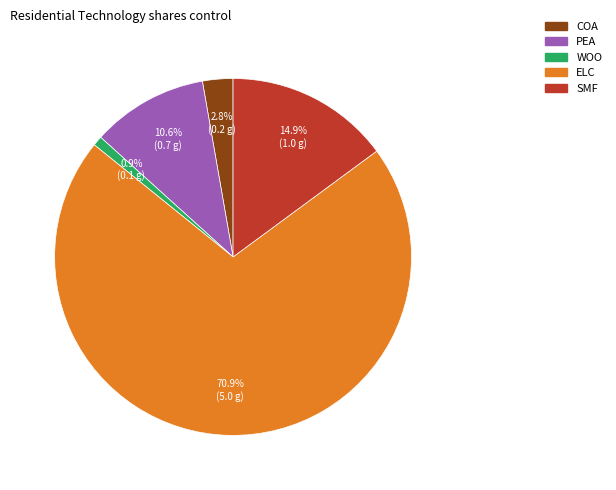

Is the sum of PEA and WOO greater than half?

No